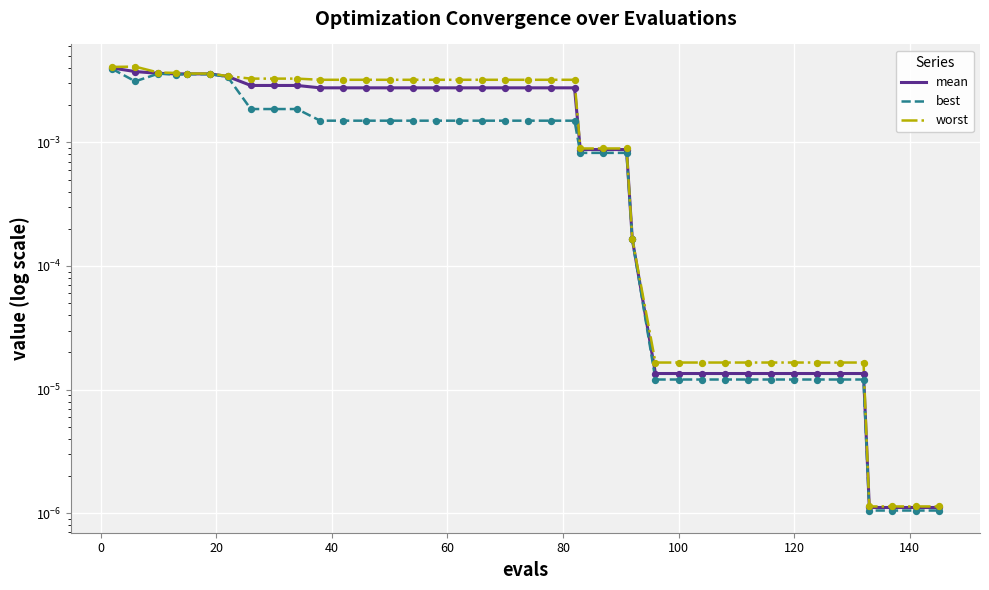

Which series has the largest total across all categories?

worst